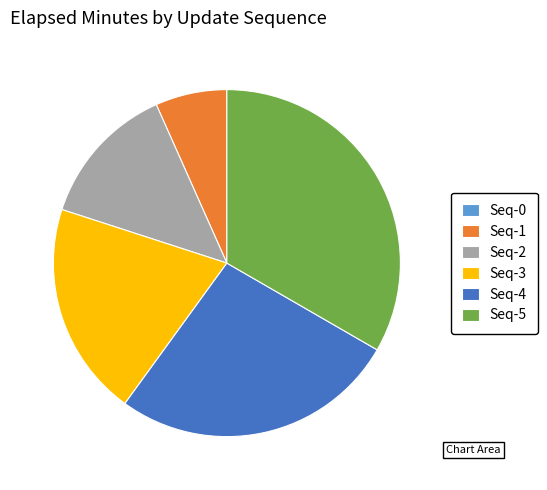

Combined, do Seq-1 and Seq-4 account for over 50%?

No